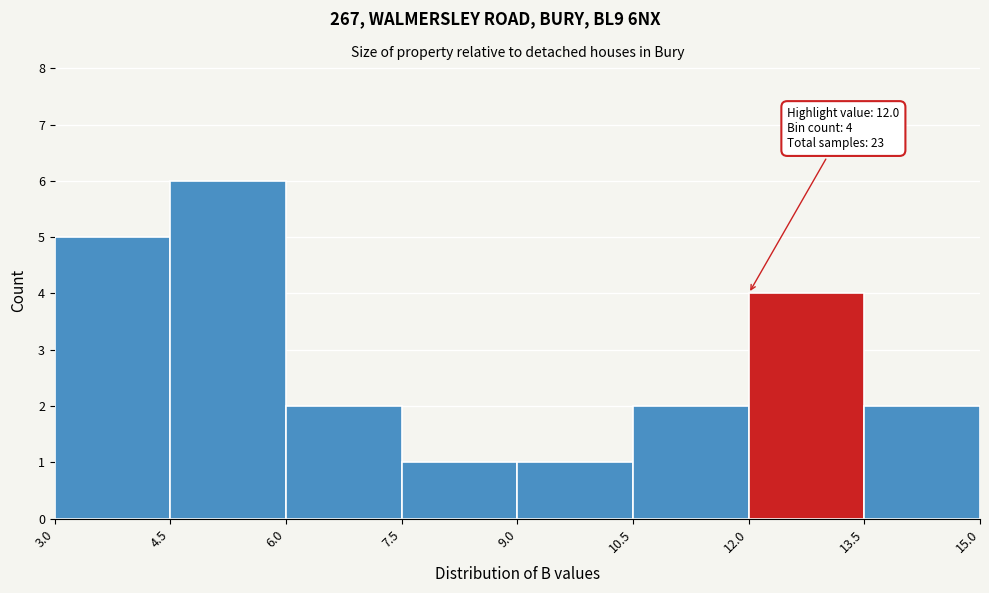

Which range on the x-axis has the tallest bar?

4.5 to 6.0